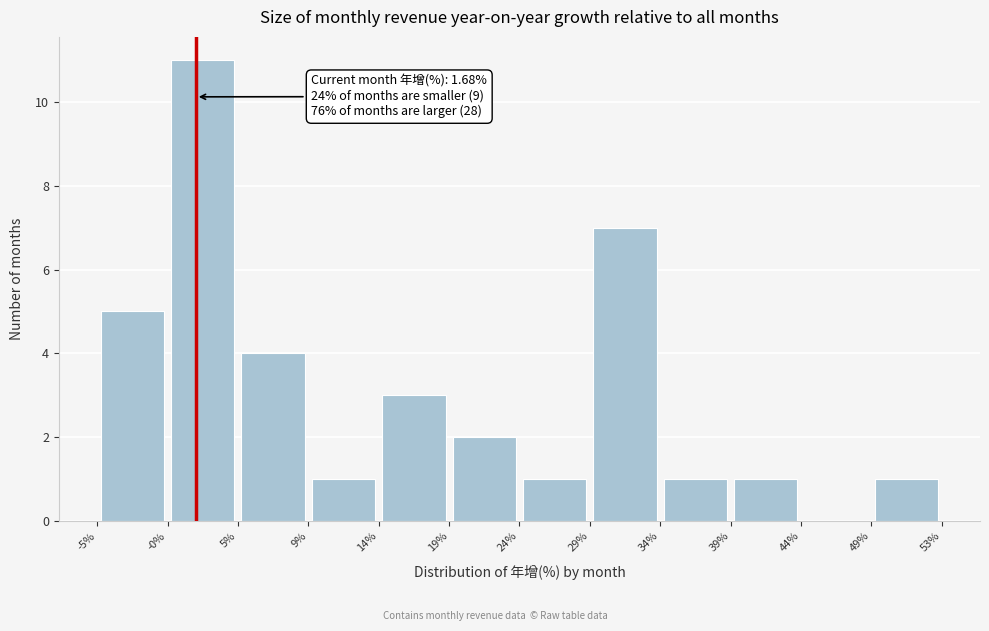

Over which range of the x-axis is the bar tallest?

-0% to 5%